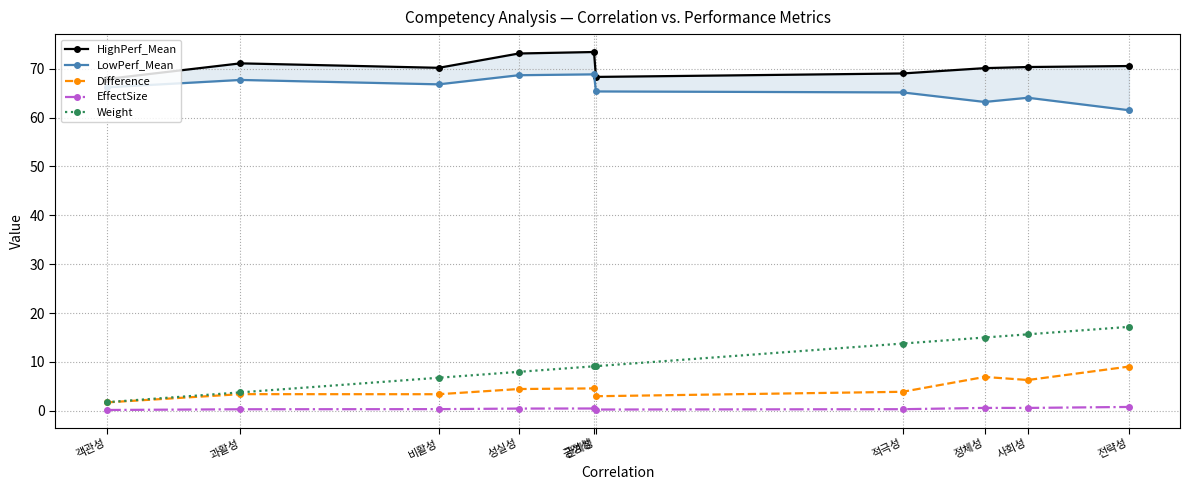

List the series in order of their peak value, lowest first.

EffectSize, Difference, Weight, LowPerf_Mean, HighPerf_Mean